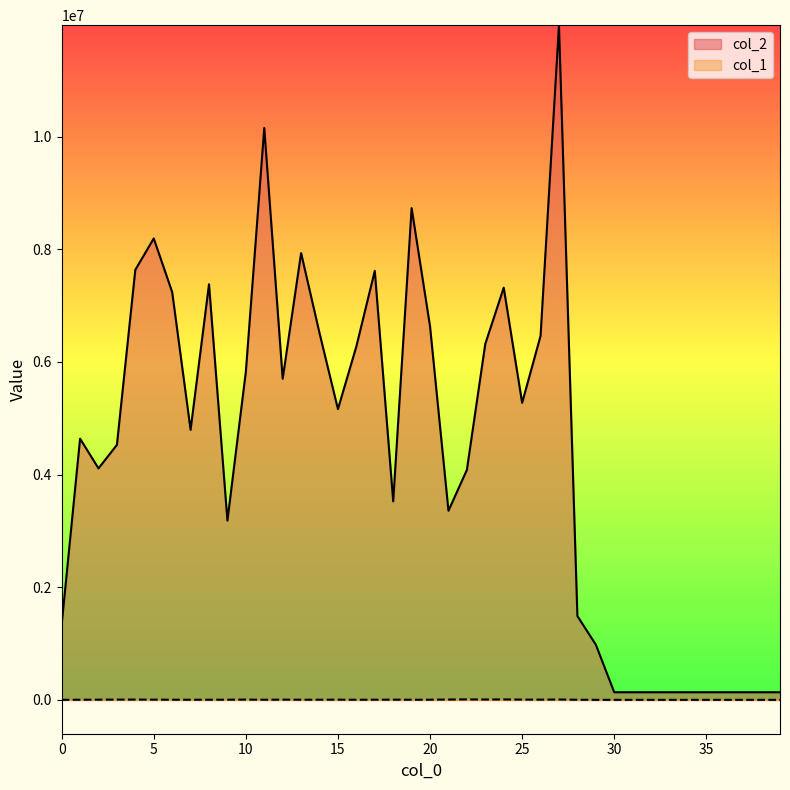

The value of col_2 at 25 is 2128832. True or false?

False